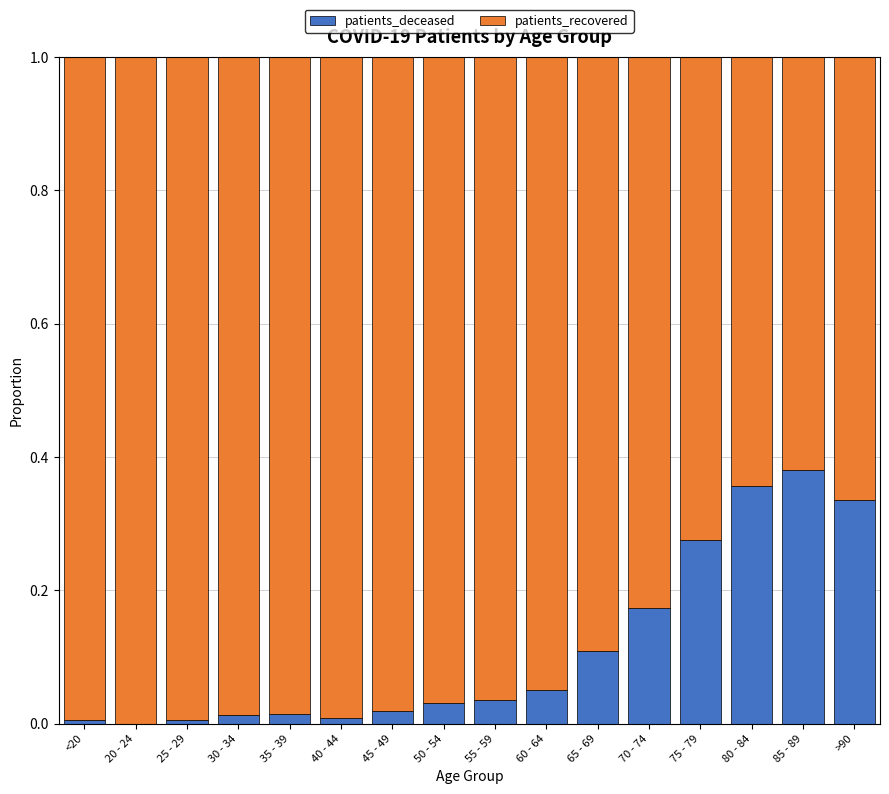

What are all the series names shown in the legend?

patients_deceased, patients_recovered